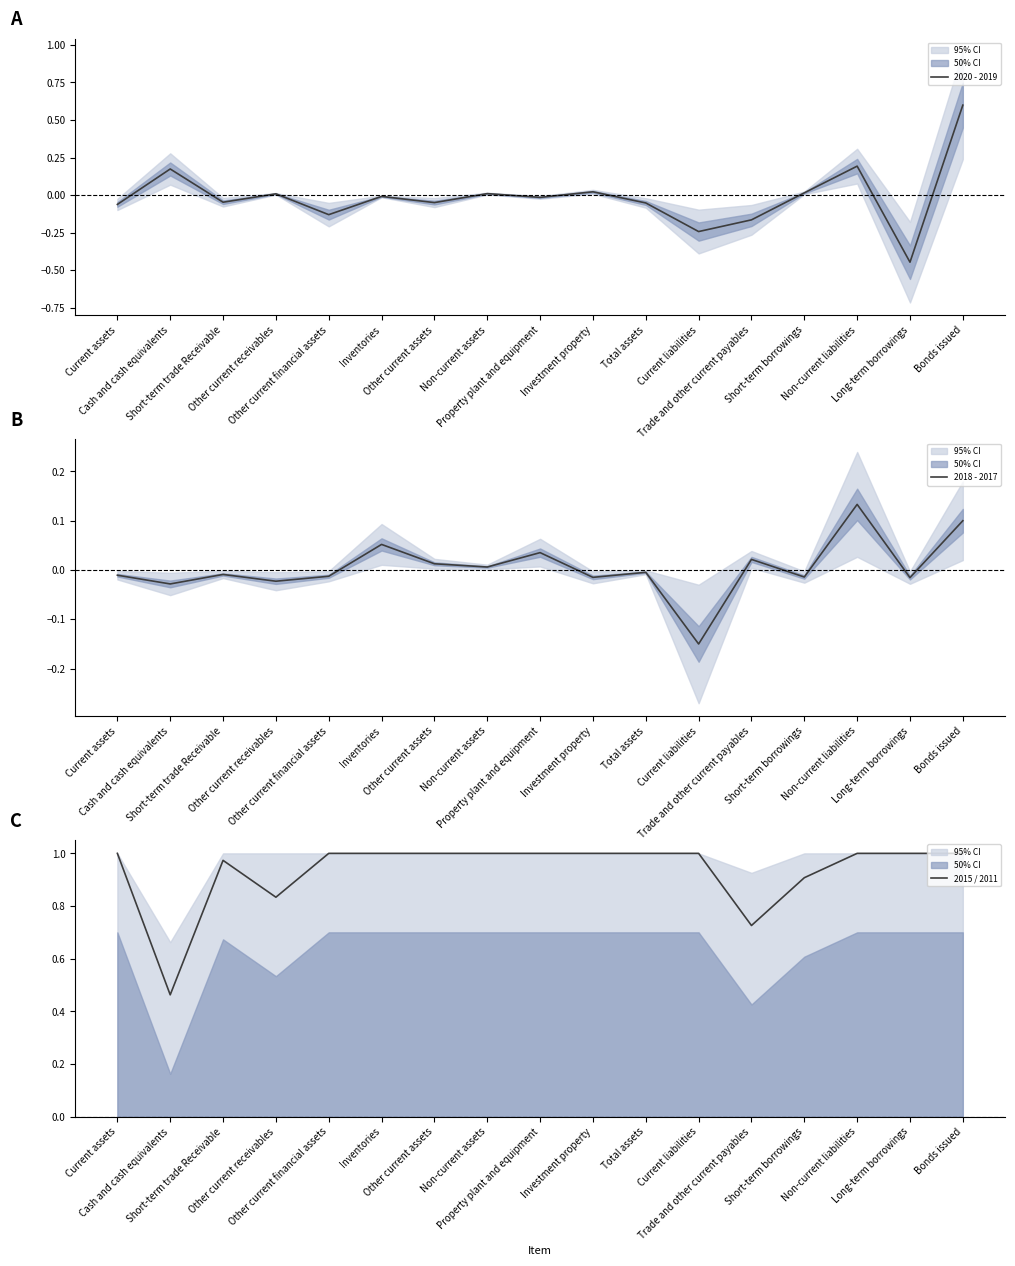

True or false: 2020 - 2019 has more than 0 points higher than both neighbors.

True